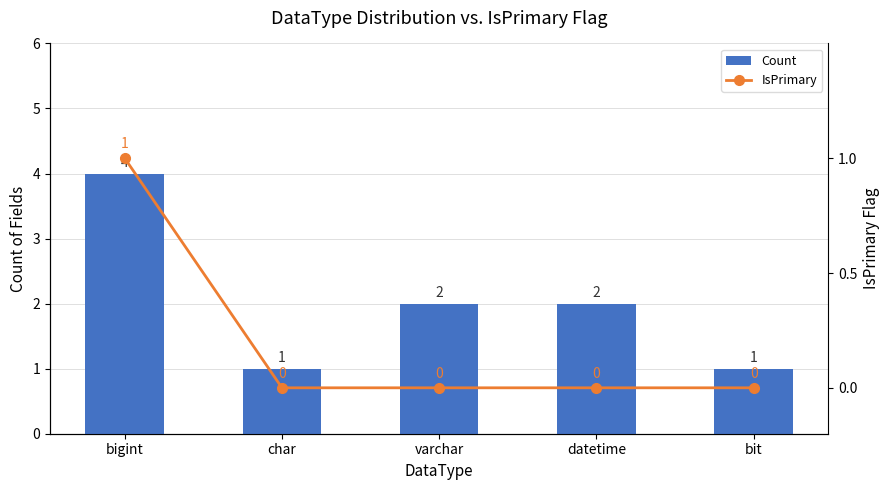

True or false: IsPrimary has a value of 2 at bigint.

False